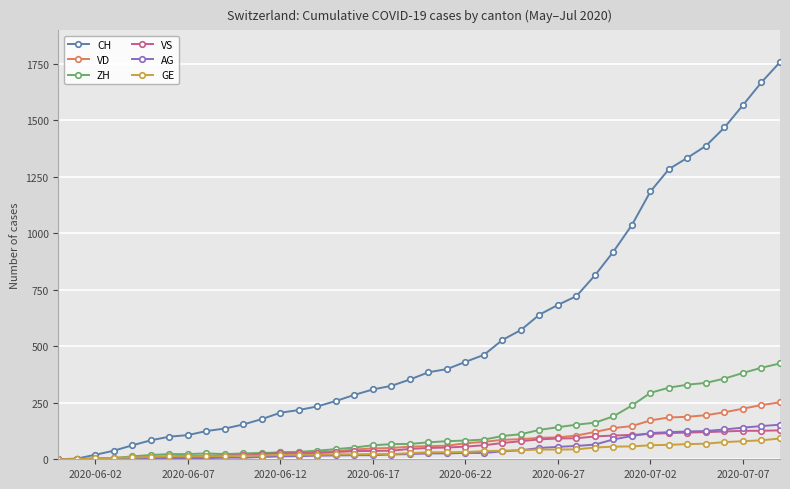

What is the maximum value shown in the chart?

1757